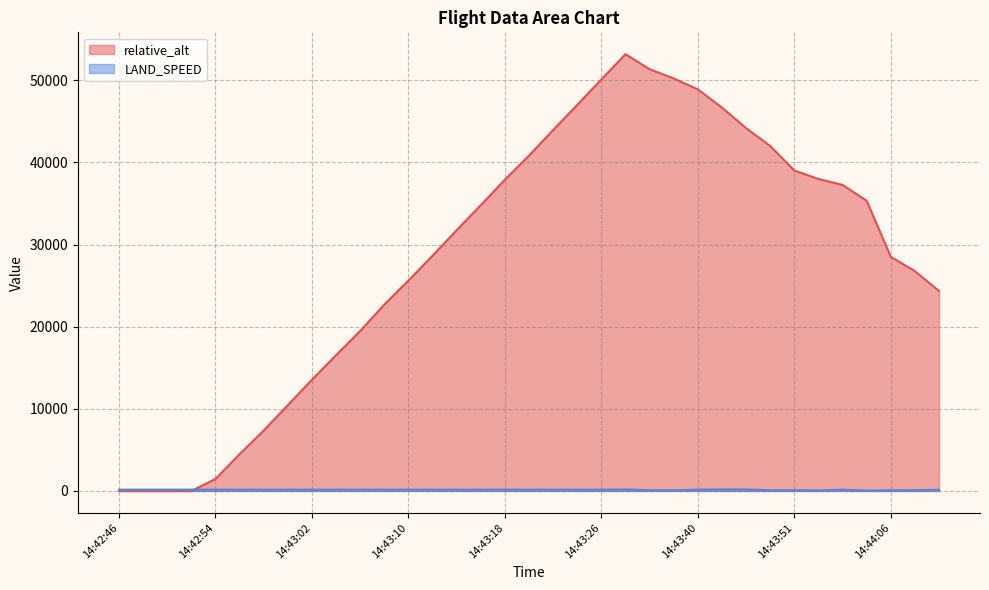

Which series has the largest total across all categories?

relative_alt